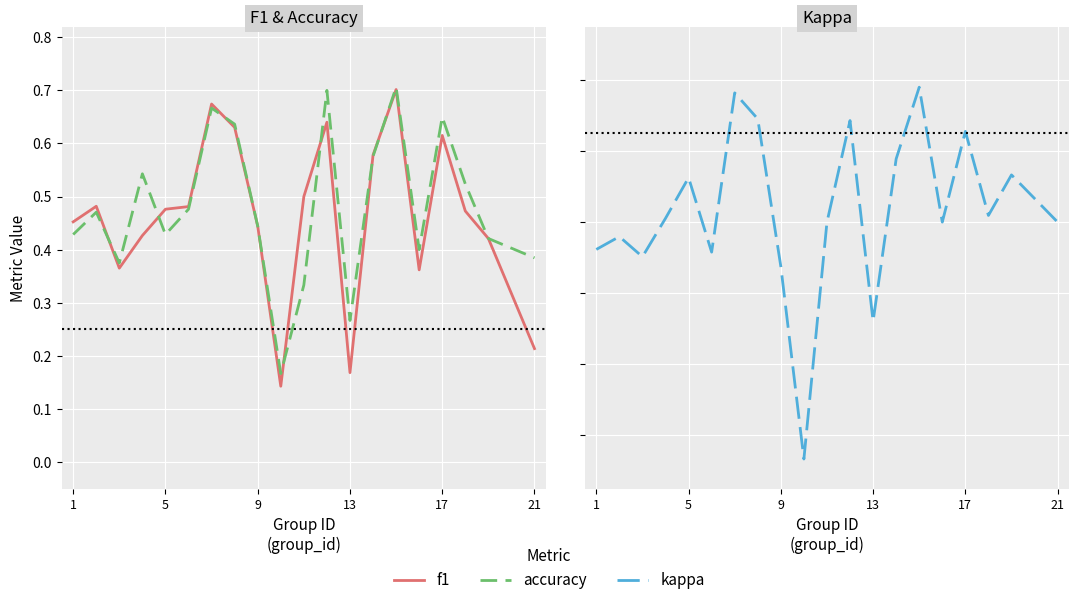

List the series in order of their peak value, lowest first.

kappa, f1, accuracy